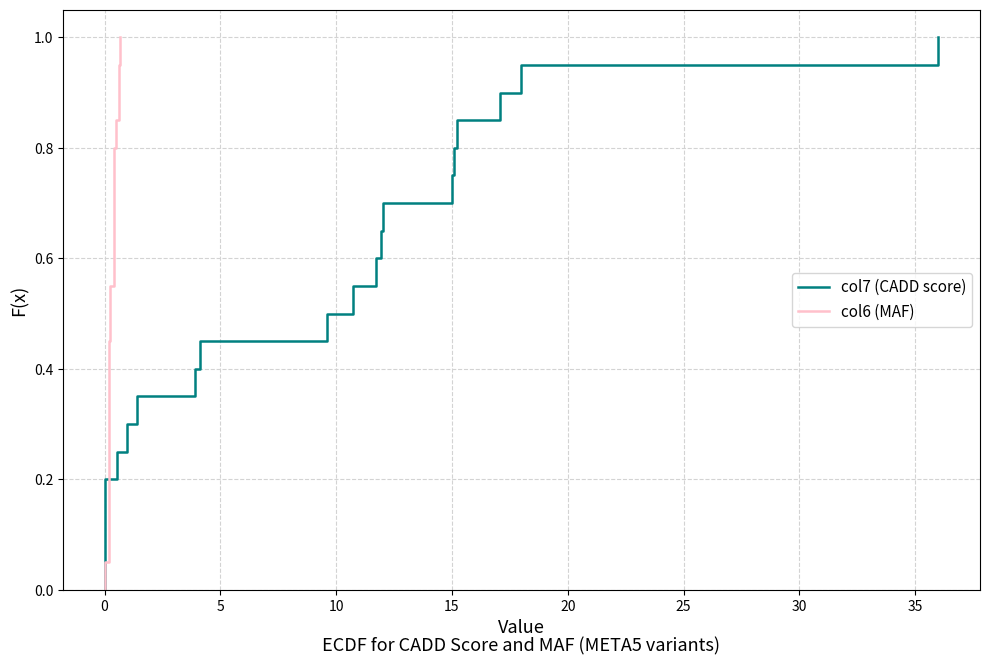

The col7 (CADD score) series shows 0.1 at 0. True or false?

True